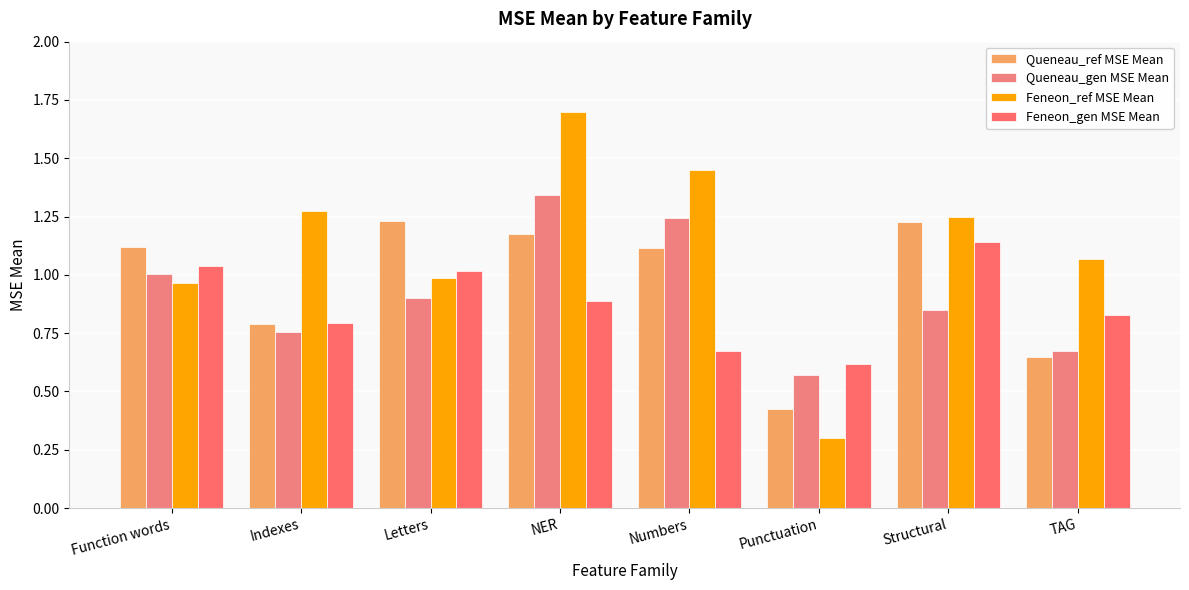

Is it true that Feneon_gen MSE Mean equals 1.0 at Letters?

True